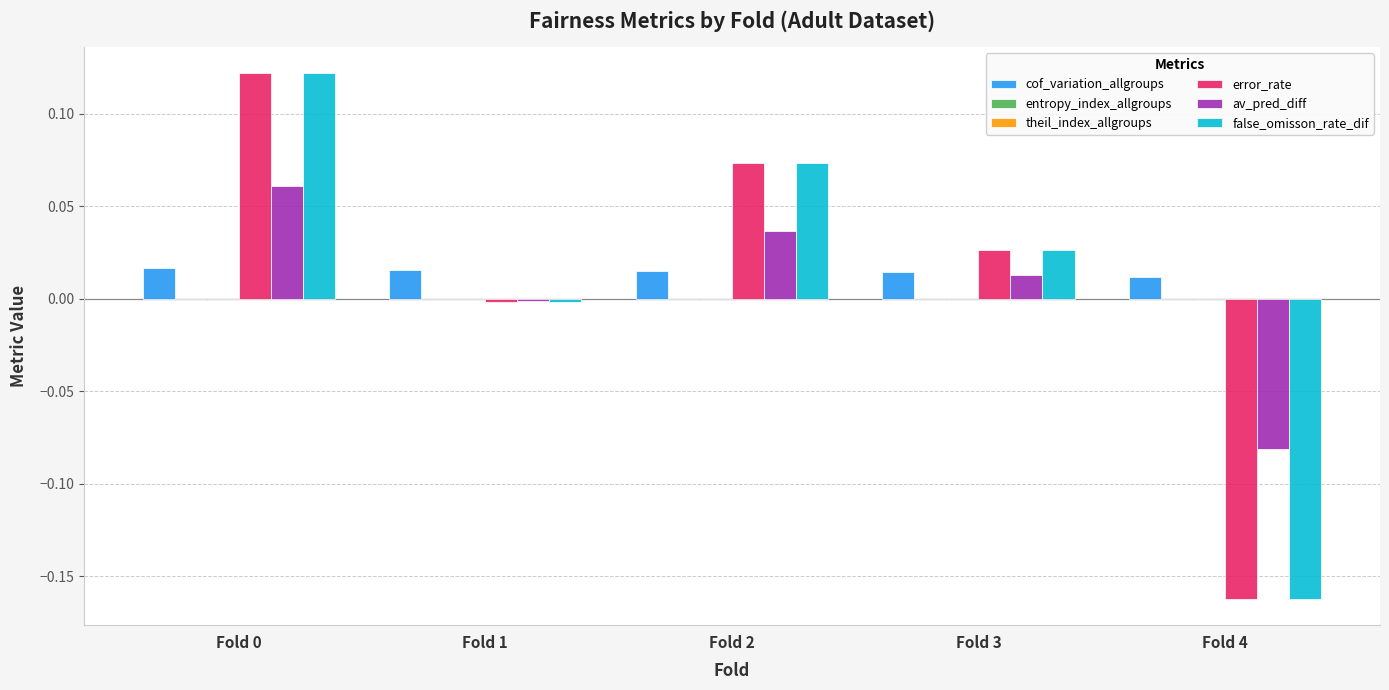

Are the bars grouped side by side (vs. stacked)?

Yes